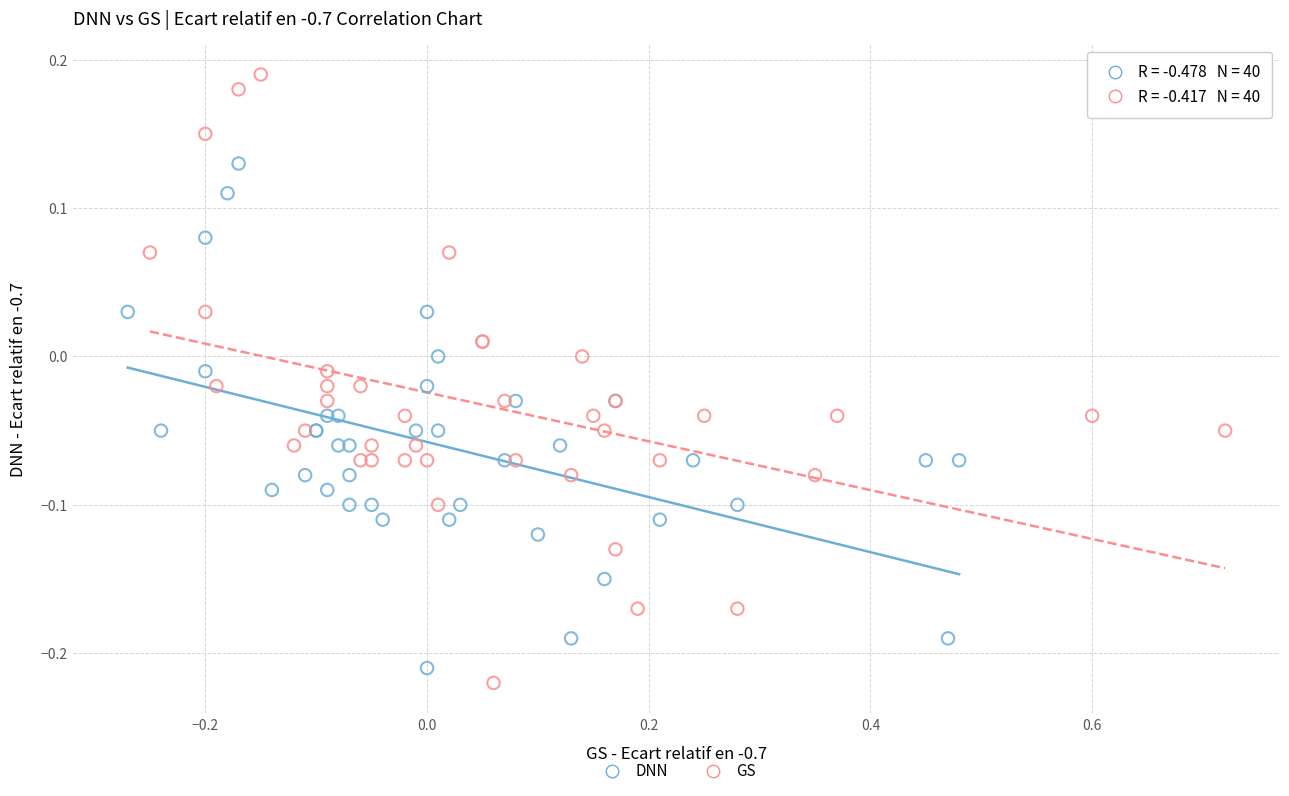

Which series has the widest spread of Y values?

GS